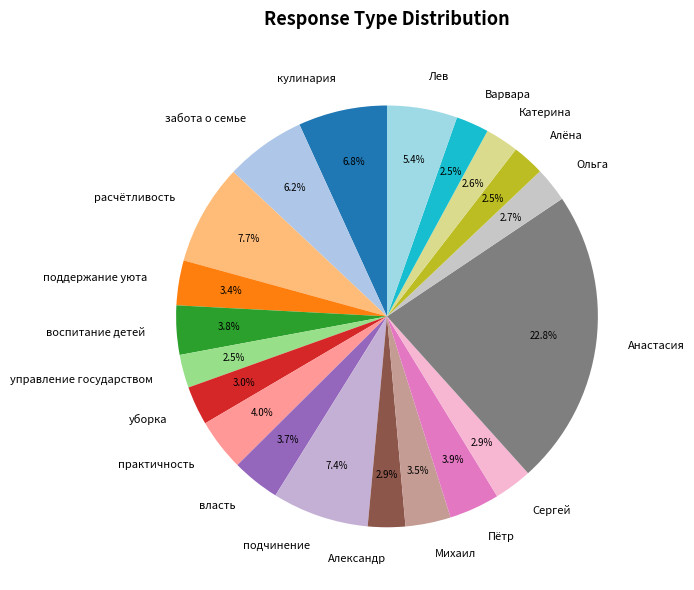

To the nearest percent, what is the difference between the largest and smallest slice percentages?

20%